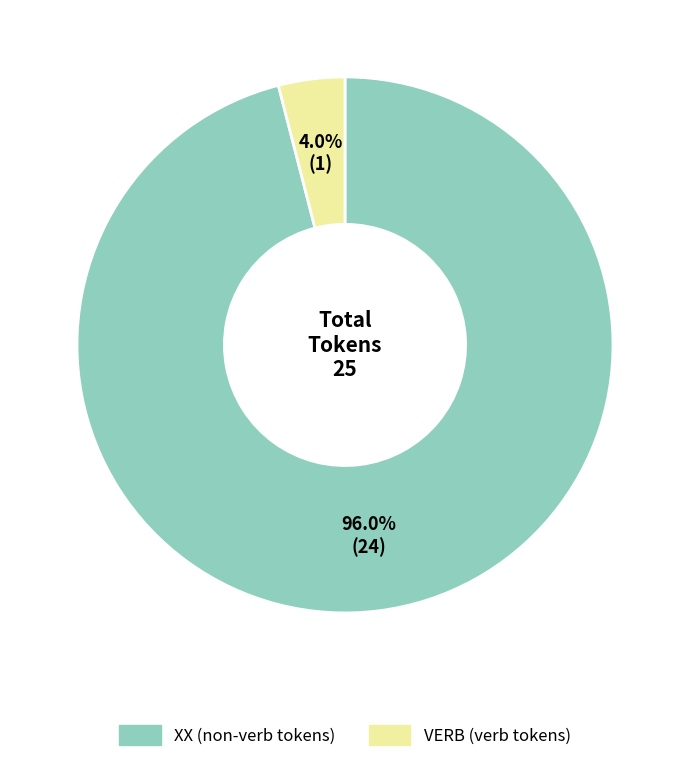

True or false: VERB accounts for 17% of the total.

False